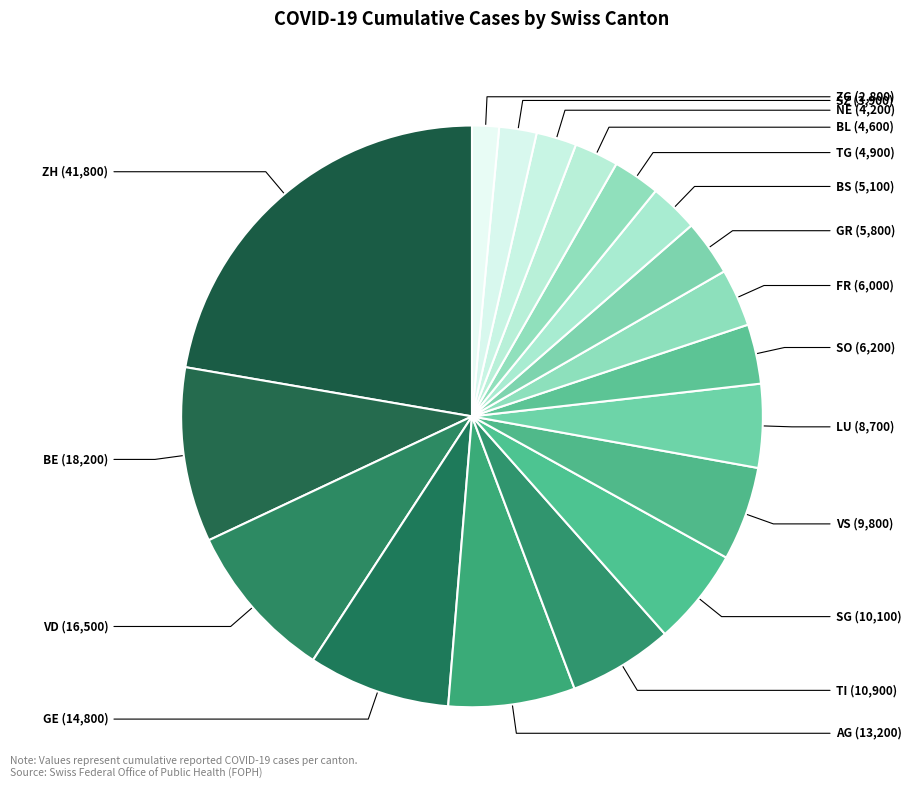

Count the number of slices in the pie.

18